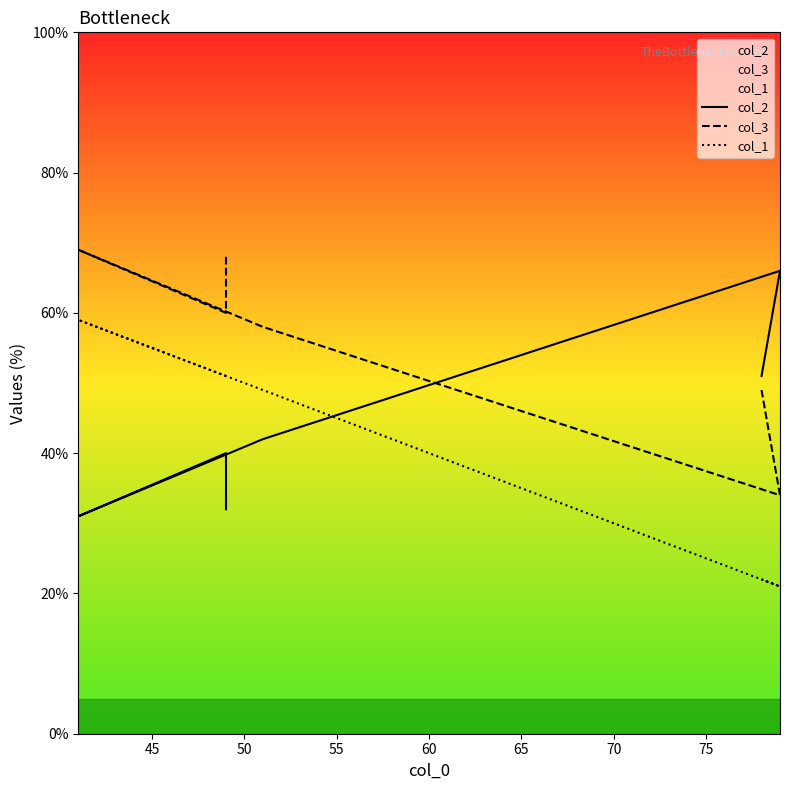

True or false: col_2 and col_1 cross at least once.

True